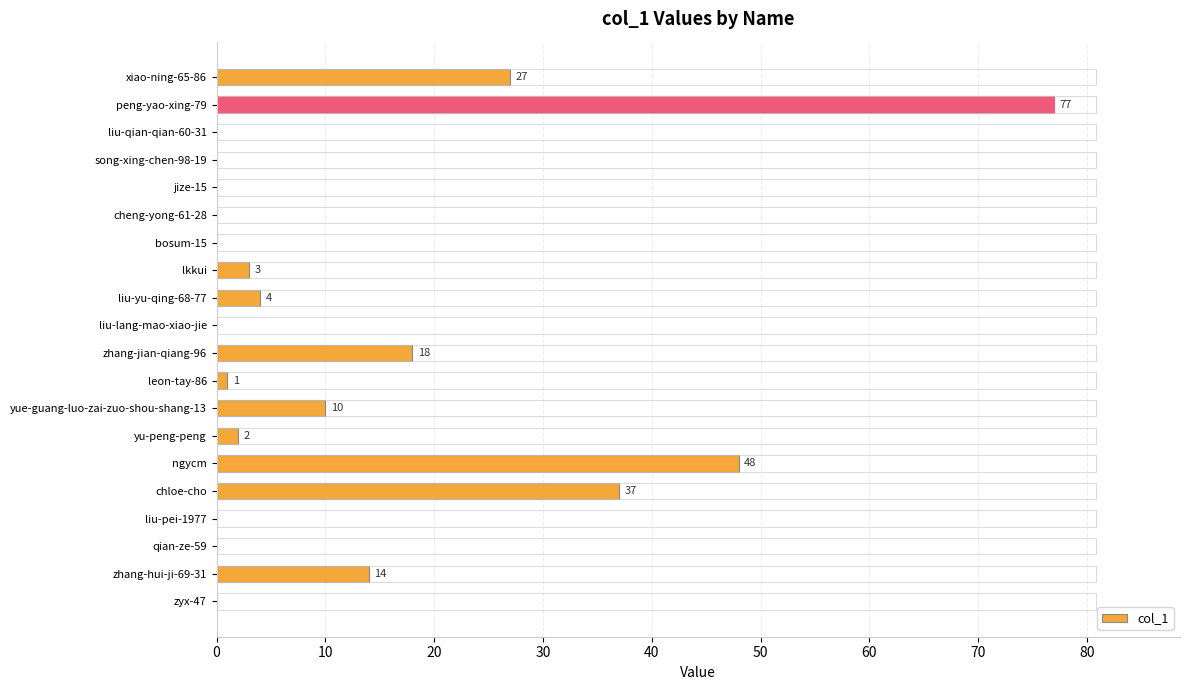

The value at yu-peng-peng is 2. True or false?

True